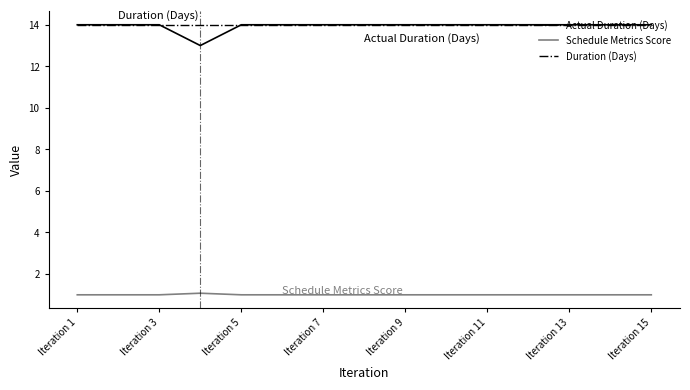

Which series has the widest spread of values?

Actual Duration (Days)